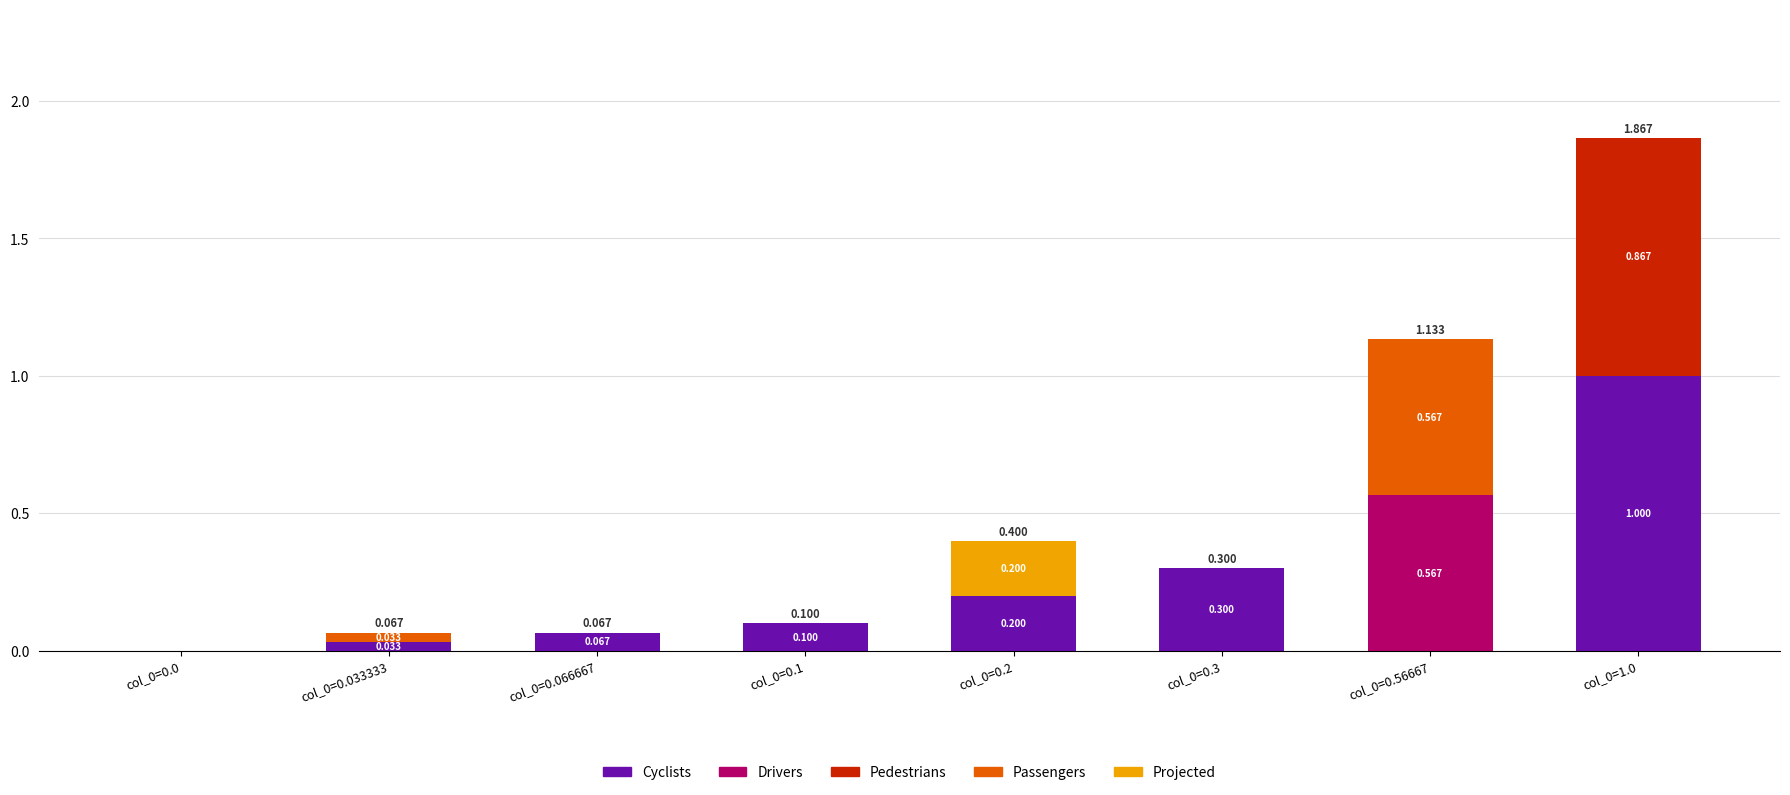

What are all the series names shown in the legend?

Cyclists, Drivers, Pedestrians, Passengers, Projected